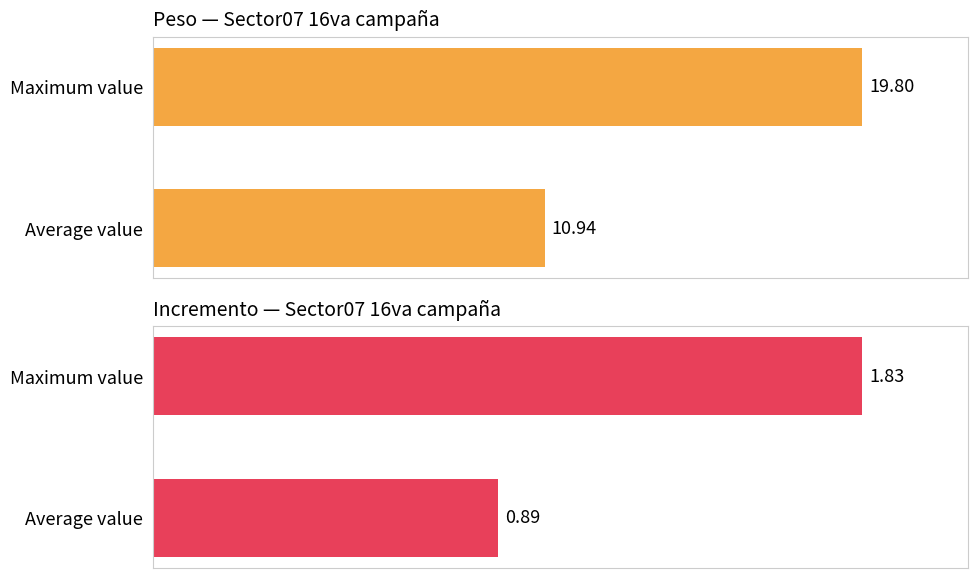

What is the difference between the maximum and minimum values in the Incremento series?

0.9